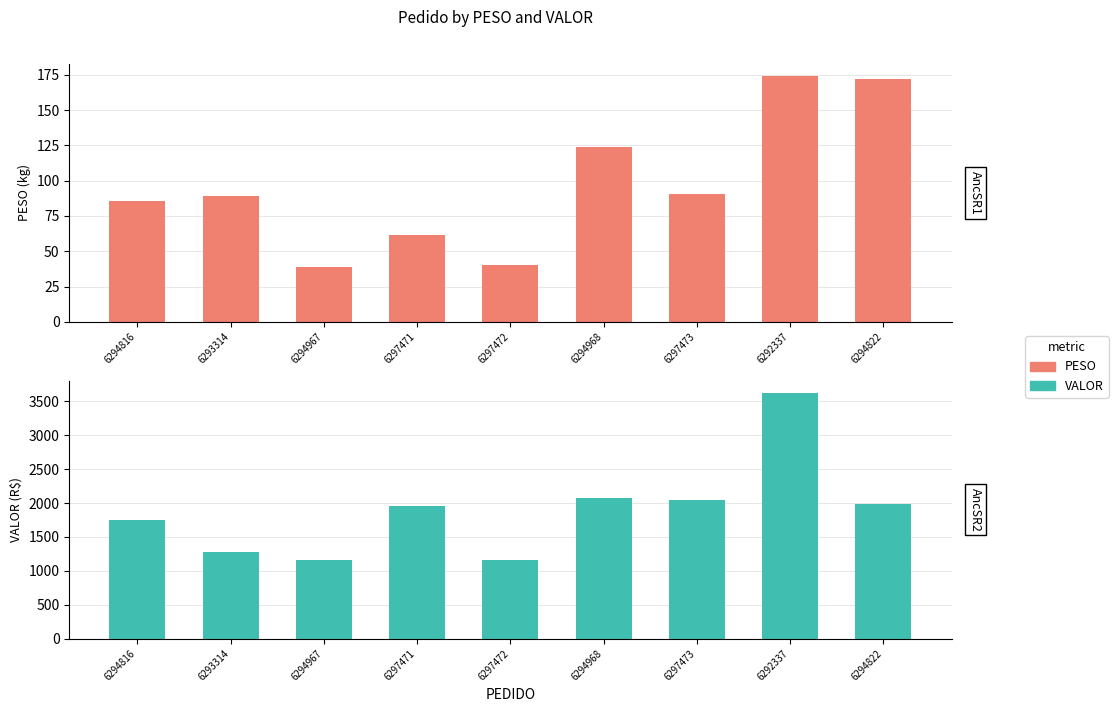

What is the value of the PESO bar at the 3rd from the left?

38.6